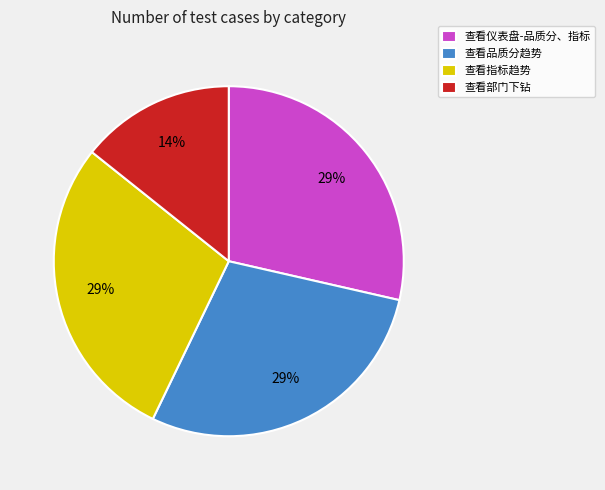

To the nearest percent, what is the combined percentage of 查看品质分趋势 and 查看仪表盘-品质分、指标?

57%